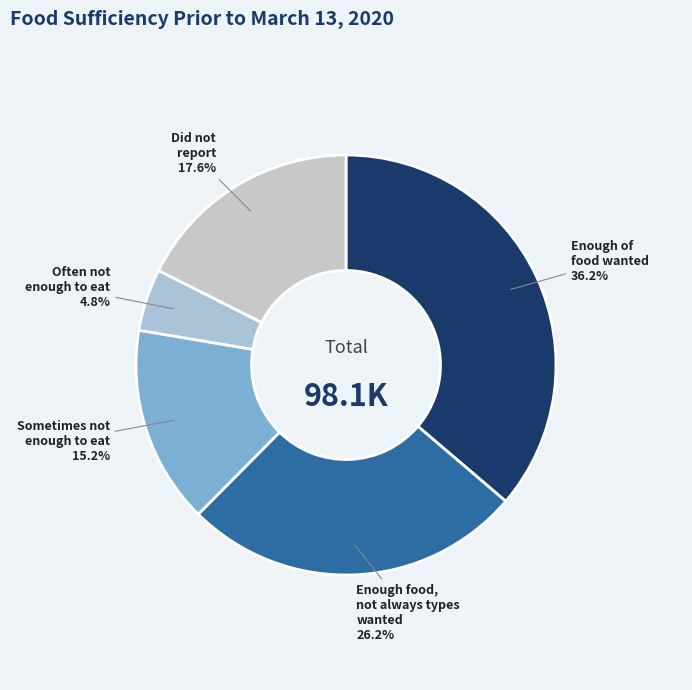

How many segments does this pie chart have?

5